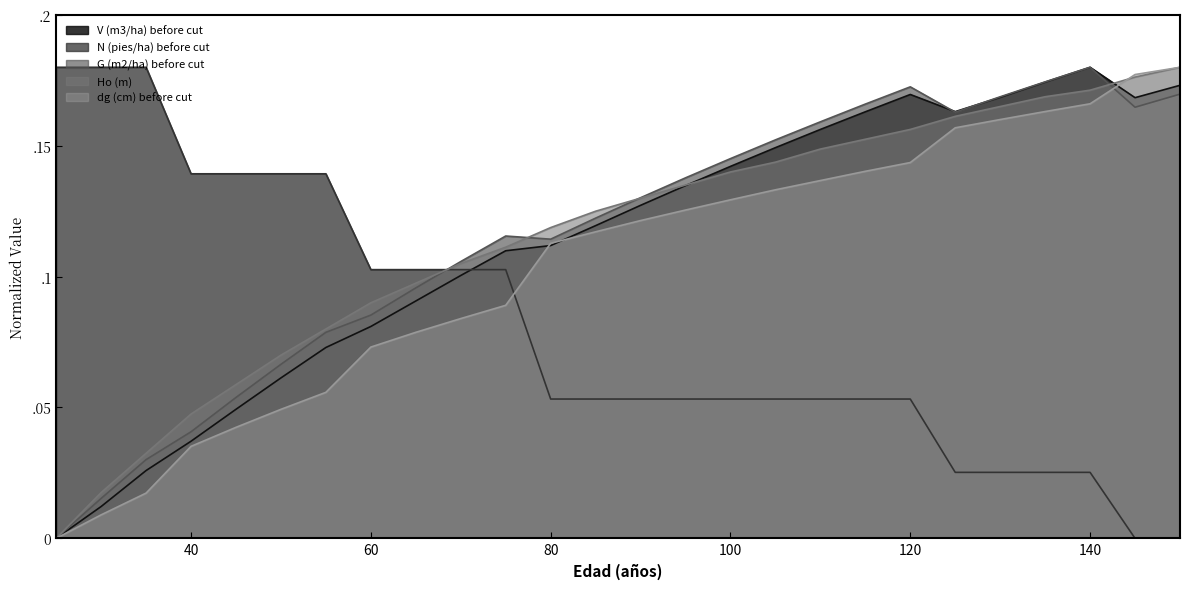

How many intersections are there between N (pies/ha) before cut and G (m2/ha) before cut?

1